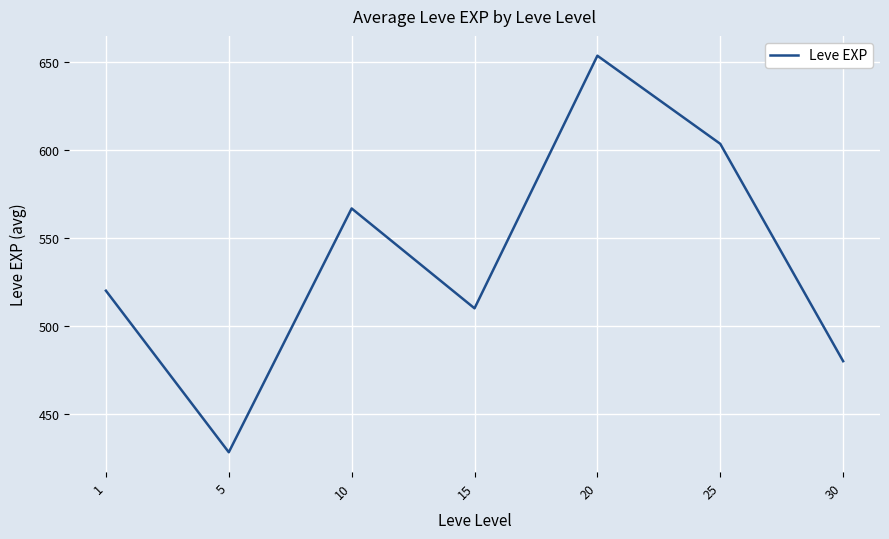

List the labels in order of value, largest first.

20, 25, 10, 1, 15, 30, 5